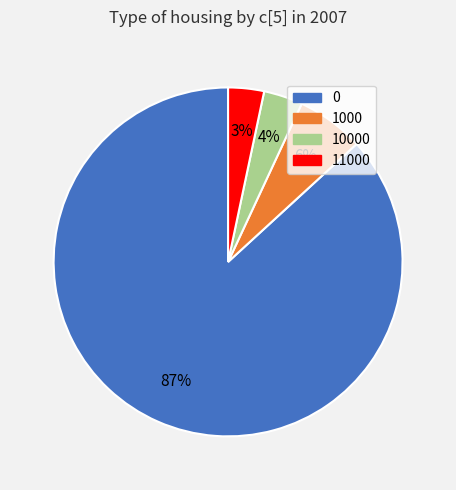

Do 0 and 11000 together represent more than half of the pie?

Yes